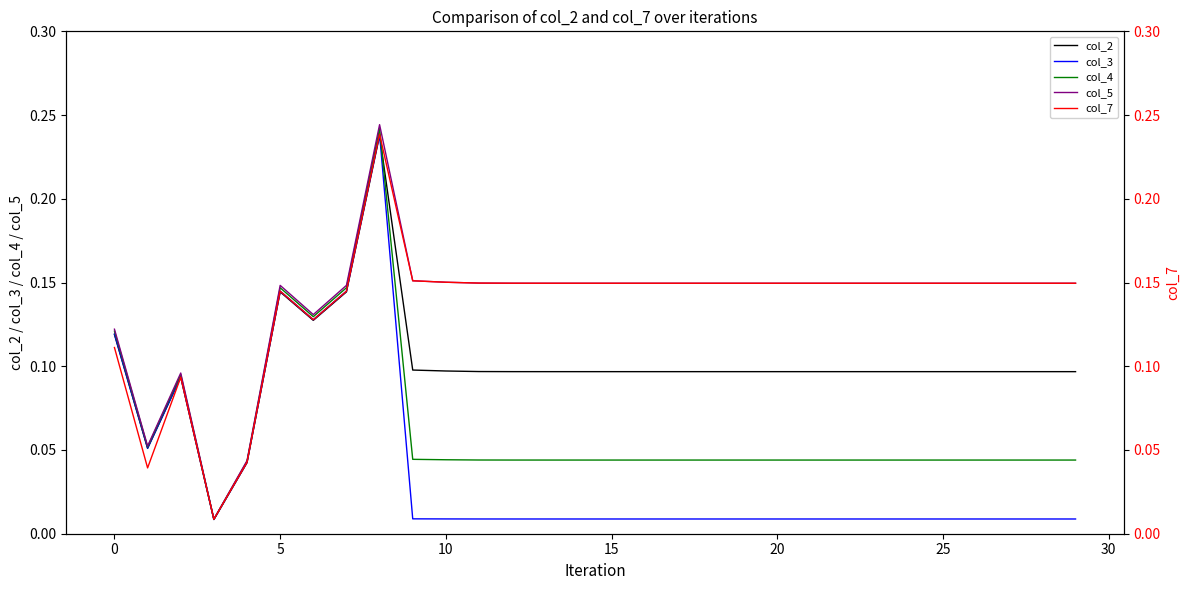

The col_4 series shows 0.0 at 5. True or false?

False